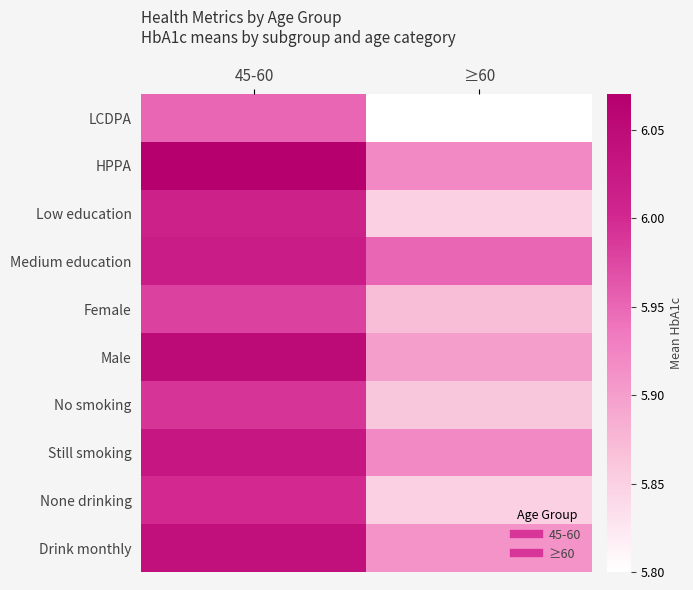

Reading right to left, what are all the values shown in this chart?

LCDPA: ≥60=5.8	45-60=6.0
HPPA: ≥60=5.9	45-60=6.1
Low education: ≥60=5.8	45-60=6.0
Medium education: ≥60=6.0	45-60=6.0
Female: ≥60=5.9	45-60=6.0
Male: ≥60=5.9	45-60=6.0
No smoking: ≥60=5.9	45-60=6.0
Still smoking: ≥60=5.9	45-60=6.0
None drinking: ≥60=5.8	45-60=6.0
Drink monthly: ≥60=5.9	45-60=6.0